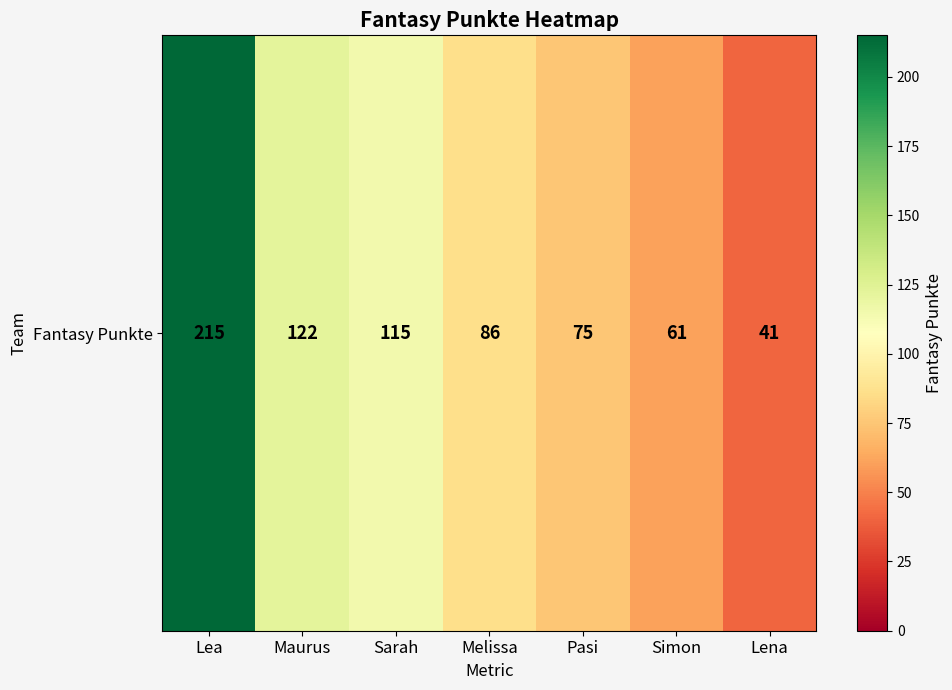

What is the sum of the values at Pasi and Maurus?

197